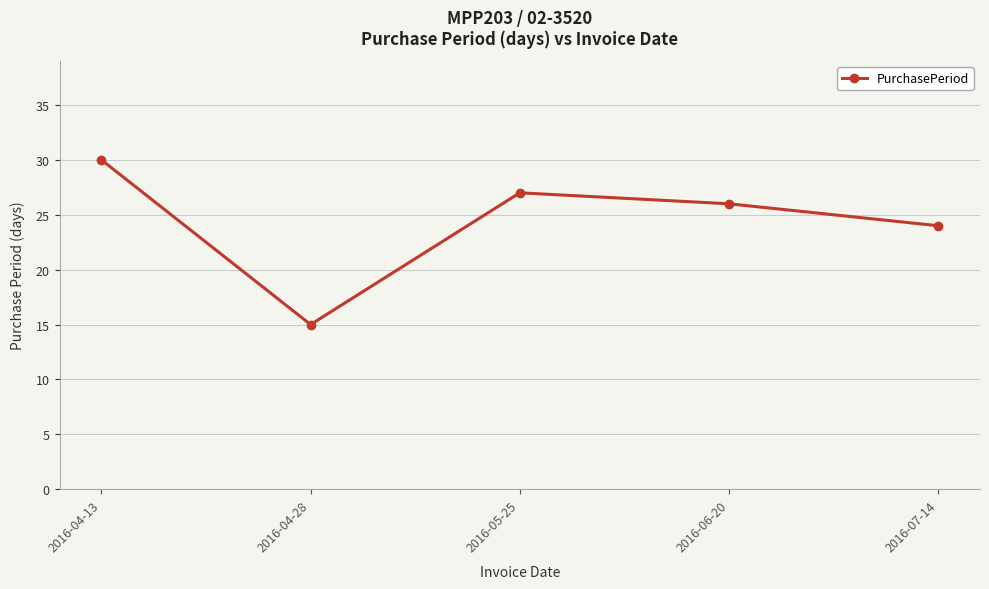

What is the change in value from 2016-04-13 to 2016-05-25?

-3